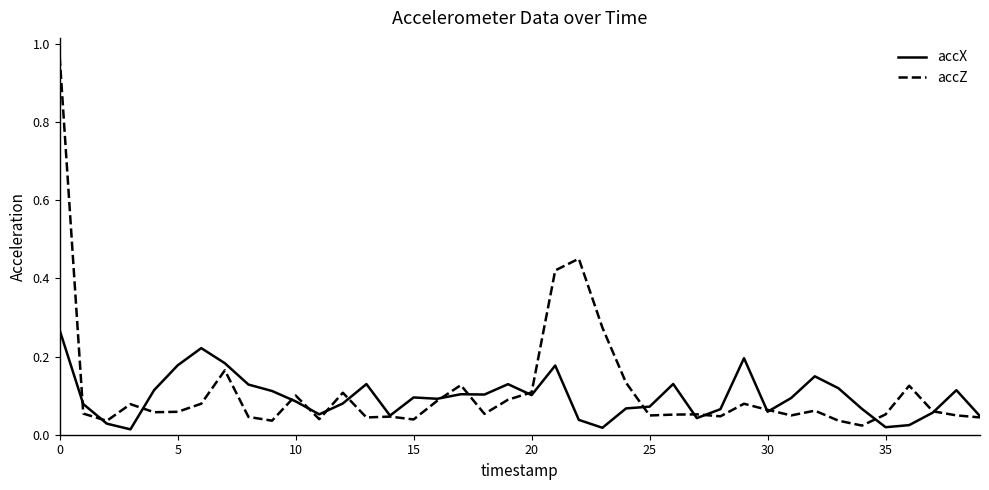

Which series has the widest spread of values?

accZ